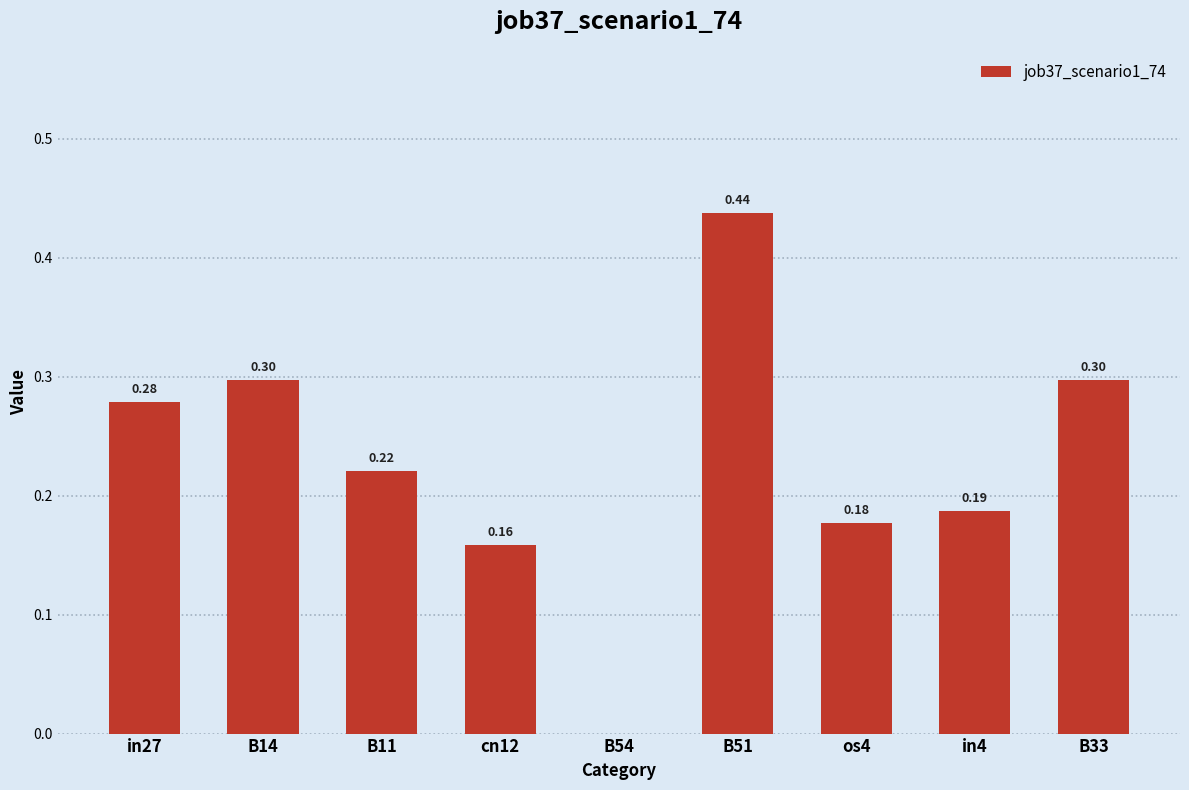

What is the change in value from in4 to B33?

+0.1